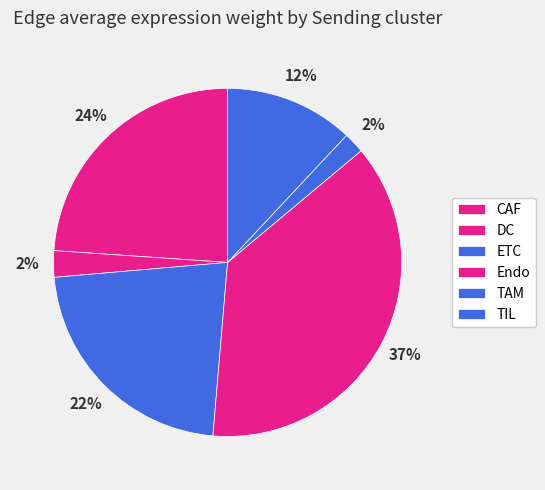

True or false: Endo accounts for 37% of the total.

True